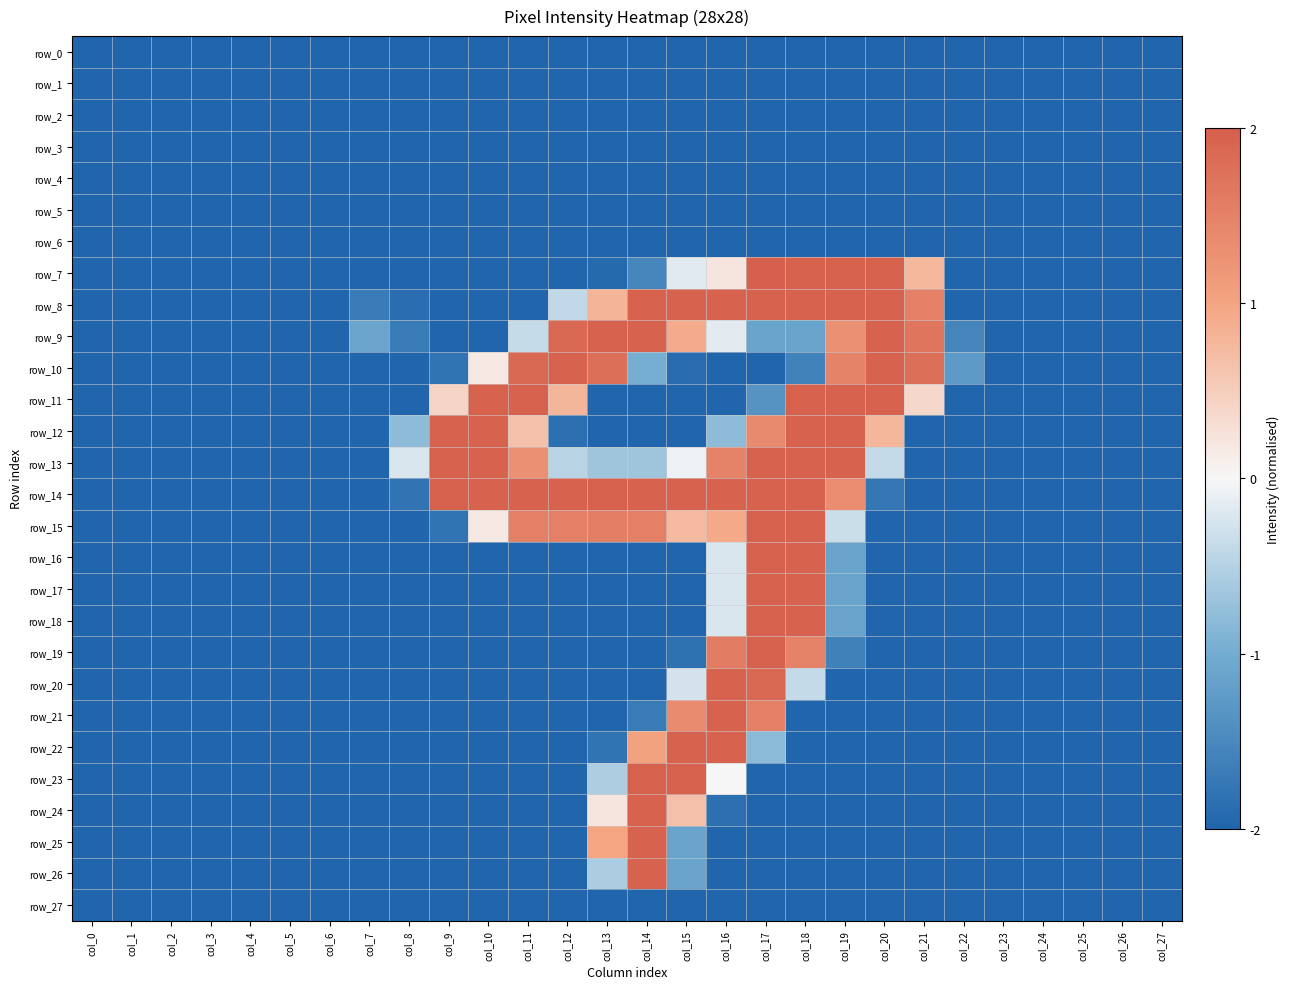

Reading left to right, transcribe all the data shown in this chart.

row_0: col_0=-2.0	col_1=-2.0	col_2=-2.0	col_3=-2.0	col_4=-2.0	col_5=-2.0	col_6=-2.0	col_7=-2.0	col_8=-2.0	col_9=-2.0	col_10=-2.0	col_11=-2.0	col_12=-2.0	col_13=-2.0	col_14=-2.0	col_15=-2.0	col_16=-2.0	col_17=-2.0	col_18=-2.0	col_19=-2.0	col_20=-2.0	col_21=-2.0	col_22=-2.0	col_23=-2.0	col_24=-2.0	col_25=-2.0	col_26=-2.0	col_27=-2.0
row_1: col_0=-2.0	col_1=-2.0	col_2=-2.0	col_3=-2.0	col_4=-2.0	col_5=-2.0	col_6=-2.0	col_7=-2.0	col_8=-2.0	col_9=-2.0	col_10=-2.0	col_11=-2.0	col_12=-2.0	col_13=-2.0	col_14=-2.0	col_15=-2.0	col_16=-2.0	col_17=-2.0	col_18=-2.0	col_19=-2.0	col_20=-2.0	col_21=-2.0	col_22=-2.0	col_23=-2.0	col_24=-2.0	col_25=-2.0	col_26=-2.0	col_27=-2.0
row_2: col_0=-2.0	col_1=-2.0	col_2=-2.0	col_3=-2.0	col_4=-2.0	col_5=-2.0	col_6=-2.0	col_7=-2.0	col_8=-2.0	col_9=-2.0	col_10=-2.0	col_11=-2.0	col_12=-2.0	col_13=-2.0	col_14=-2.0	col_15=-2.0	col_16=-2.0	col_17=-2.0	col_18=-2.0	col_19=-2.0	col_20=-2.0	col_21=-2.0	col_22=-2.0	col_23=-2.0	col_24=-2.0	col_25=-2.0	col_26=-2.0	col_27=-2.0
row_3: col_0=-2.0	col_1=-2.0	col_2=-2.0	col_3=-2.0	col_4=-2.0	col_5=-2.0	col_6=-2.0	col_7=-2.0	col_8=-2.0	col_9=-2.0	col_10=-2.0	col_11=-2.0	col_12=-2.0	col_13=-2.0	col_14=-2.0	col_15=-2.0	col_16=-2.0	col_17=-2.0	col_18=-2.0	col_19=-2.0	col_20=-2.0	col_21=-2.0	col_22=-2.0	col_23=-2.0	col_24=-2.0	col_25=-2.0	col_26=-2.0	col_27=-2.0
row_4: col_0=-2.0	col_1=-2.0	col_2=-2.0	col_3=-2.0	col_4=-2.0	col_5=-2.0	col_6=-2.0	col_7=-2.0	col_8=-2.0	col_9=-2.0	col_10=-2.0	col_11=-2.0	col_12=-2.0	col_13=-2.0	col_14=-2.0	col_15=-2.0	col_16=-2.0	col_17=-2.0	col_18=-2.0	col_19=-2.0	col_20=-2.0	col_21=-2.0	col_22=-2.0	col_23=-2.0	col_24=-2.0	col_25=-2.0	col_26=-2.0	col_27=-2.0
row_5: col_0=-2.0	col_1=-2.0	col_2=-2.0	col_3=-2.0	col_4=-2.0	col_5=-2.0	col_6=-2.0	col_7=-2.0	col_8=-2.0	col_9=-2.0	col_10=-2.0	col_11=-2.0	col_12=-2.0	col_13=-2.0	col_14=-2.0	col_15=-2.0	col_16=-2.0	col_17=-2.0	col_18=-2.0	col_19=-2.0	col_20=-2.0	col_21=-2.0	col_22=-2.0	col_23=-2.0	col_24=-2.0	col_25=-2.0	col_26=-2.0	col_27=-2.0
row_6: col_0=-2.0	col_1=-2.0	col_2=-2.0	col_3=-2.0	col_4=-2.0	col_5=-2.0	col_6=-2.0	col_7=-2.0	col_8=-2.0	col_9=-2.0	col_10=-2.0	col_11=-2.0	col_12=-2.0	col_13=-2.0	col_14=-2.0	col_15=-2.0	col_16=-2.0	col_17=-2.0	col_18=-2.0	col_19=-2.0	col_20=-2.0	col_21=-2.0	col_22=-2.0	col_23=-2.0	col_24=-2.0	col_25=-2.0	col_26=-2.0	col_27=-2.0
row_7: col_0=-2.0	col_1=-2.0	col_2=-2.0	col_3=-2.0	col_4=-2.0	col_5=-2.0	col_6=-2.0	col_7=-2.0	col_8=-2.0	col_9=-2.0	col_10=-2.0	col_11=-2.0	col_12=-2.0	col_13=-1.9	col_14=-1.5	col_15=-0.2	col_16=0.2	col_17=2.0	col_18=2.0	col_19=2.0	col_20=2.0	col_21=0.8	col_22=-2.0	col_23=-2.0	col_24=-2.0	col_25=-2.0	col_26=-2.0	col_27=-2.0
row_8: col_0=-2.0	col_1=-2.0	col_2=-2.0	col_3=-2.0	col_4=-2.0	col_5=-2.0	col_6=-2.0	col_7=-1.7	col_8=-1.9	col_9=-2.0	col_10=-2.0	col_11=-2.0	col_12=-0.4	col_13=0.8	col_14=2.0	col_15=2.0	col_16=2.0	col_17=2.0	col_18=2.0	col_19=2.0	col_20=2.0	col_21=1.5	col_22=-2.0	col_23=-2.0	col_24=-2.0	col_25=-2.0	col_26=-2.0	col_27=-2.0
row_9: col_0=-2.0	col_1=-2.0	col_2=-2.0	col_3=-2.0	col_4=-2.0	col_5=-2.0	col_6=-2.0	col_7=-1.1	col_8=-1.7	col_9=-2.0	col_10=-2.0	col_11=-0.4	col_12=1.9	col_13=2.0	col_14=2.0	col_15=0.9	col_16=-0.1	col_17=-1.1	col_18=-1.1	col_19=1.3	col_20=2.0	col_21=1.7	col_22=-1.6	col_23=-2.0	col_24=-2.0	col_25=-2.0	col_26=-2.0	col_27=-2.0
row_10: col_0=-2.0	col_1=-2.0	col_2=-2.0	col_3=-2.0	col_4=-2.0	col_5=-2.0	col_6=-2.0	col_7=-2.0	col_8=-2.0	col_9=-1.8	col_10=0.2	col_11=1.9	col_12=2.0	col_13=1.8	col_14=-1.0	col_15=-1.9	col_16=-2.0	col_17=-2.0	col_18=-1.6	col_19=1.5	col_20=2.0	col_21=1.8	col_22=-1.3	col_23=-2.0	col_24=-2.0	col_25=-2.0	col_26=-2.0	col_27=-2.0
row_11: col_0=-2.0	col_1=-2.0	col_2=-2.0	col_3=-2.0	col_4=-2.0	col_5=-2.0	col_6=-2.0	col_7=-2.0	col_8=-2.0	col_9=0.4	col_10=2.0	col_11=2.0	col_12=0.8	col_13=-2.0	col_14=-2.0	col_15=-2.0	col_16=-2.0	col_17=-1.4	col_18=2.0	col_19=2.0	col_20=2.0	col_21=0.4	col_22=-2.0	col_23=-2.0	col_24=-2.0	col_25=-2.0	col_26=-2.0	col_27=-2.0
row_12: col_0=-2.0	col_1=-2.0	col_2=-2.0	col_3=-2.0	col_4=-2.0	col_5=-2.0	col_6=-2.0	col_7=-2.0	col_8=-0.8	col_9=2.0	col_10=2.0	col_11=0.7	col_12=-1.9	col_13=-2.0	col_14=-2.0	col_15=-2.0	col_16=-0.8	col_17=1.4	col_18=2.0	col_19=2.0	col_20=0.8	col_21=-2.0	col_22=-2.0	col_23=-2.0	col_24=-2.0	col_25=-2.0	col_26=-2.0	col_27=-2.0
row_13: col_0=-2.0	col_1=-2.0	col_2=-2.0	col_3=-2.0	col_4=-2.0	col_5=-2.0	col_6=-2.0	col_7=-2.0	col_8=-0.2	col_9=2.0	col_10=2.0	col_11=1.3	col_12=-0.5	col_13=-0.7	col_14=-0.7	col_15=-0.1	col_16=1.5	col_17=2.0	col_18=2.0	col_19=2.0	col_20=-0.4	col_21=-2.0	col_22=-2.0	col_23=-2.0	col_24=-2.0	col_25=-2.0	col_26=-2.0	col_27=-2.0
row_14: col_0=-2.0	col_1=-2.0	col_2=-2.0	col_3=-2.0	col_4=-2.0	col_5=-2.0	col_6=-2.0	col_7=-2.0	col_8=-1.8	col_9=2.0	col_10=2.0	col_11=2.0	col_12=2.0	col_13=2.0	col_14=2.0	col_15=2.0	col_16=2.0	col_17=2.0	col_18=2.0	col_19=1.4	col_20=-1.8	col_21=-2.0	col_22=-2.0	col_23=-2.0	col_24=-2.0	col_25=-2.0	col_26=-2.0	col_27=-2.0
row_15: col_0=-2.0	col_1=-2.0	col_2=-2.0	col_3=-2.0	col_4=-2.0	col_5=-2.0	col_6=-2.0	col_7=-2.0	col_8=-2.0	col_9=-1.8	col_10=0.2	col_11=1.5	col_12=1.5	col_13=1.5	col_14=1.5	col_15=0.7	col_16=0.9	col_17=2.0	col_18=2.0	col_19=-0.3	col_20=-2.0	col_21=-2.0	col_22=-2.0	col_23=-2.0	col_24=-2.0	col_25=-2.0	col_26=-2.0	col_27=-2.0
row_16: col_0=-2.0	col_1=-2.0	col_2=-2.0	col_3=-2.0	col_4=-2.0	col_5=-2.0	col_6=-2.0	col_7=-2.0	col_8=-2.0	col_9=-2.0	col_10=-2.0	col_11=-2.0	col_12=-2.0	col_13=-2.0	col_14=-2.0	col_15=-2.0	col_16=-0.2	col_17=2.0	col_18=2.0	col_19=-1.1	col_20=-2.0	col_21=-2.0	col_22=-2.0	col_23=-2.0	col_24=-2.0	col_25=-2.0	col_26=-2.0	col_27=-2.0
row_17: col_0=-2.0	col_1=-2.0	col_2=-2.0	col_3=-2.0	col_4=-2.0	col_5=-2.0	col_6=-2.0	col_7=-2.0	col_8=-2.0	col_9=-2.0	col_10=-2.0	col_11=-2.0	col_12=-2.0	col_13=-2.0	col_14=-2.0	col_15=-2.0	col_16=-0.2	col_17=2.0	col_18=2.0	col_19=-1.1	col_20=-2.0	col_21=-2.0	col_22=-2.0	col_23=-2.0	col_24=-2.0	col_25=-2.0	col_26=-2.0	col_27=-2.0
row_18: col_0=-2.0	col_1=-2.0	col_2=-2.0	col_3=-2.0	col_4=-2.0	col_5=-2.0	col_6=-2.0	col_7=-2.0	col_8=-2.0	col_9=-2.0	col_10=-2.0	col_11=-2.0	col_12=-2.0	col_13=-2.0	col_14=-2.0	col_15=-2.0	col_16=-0.2	col_17=2.0	col_18=2.0	col_19=-1.1	col_20=-2.0	col_21=-2.0	col_22=-2.0	col_23=-2.0	col_24=-2.0	col_25=-2.0	col_26=-2.0	col_27=-2.0
row_19: col_0=-2.0	col_1=-2.0	col_2=-2.0	col_3=-2.0	col_4=-2.0	col_5=-2.0	col_6=-2.0	col_7=-2.0	col_8=-2.0	col_9=-2.0	col_10=-2.0	col_11=-2.0	col_12=-2.0	col_13=-2.0	col_14=-2.0	col_15=-1.8	col_16=1.6	col_17=2.0	col_18=1.5	col_19=-1.6	col_20=-2.0	col_21=-2.0	col_22=-2.0	col_23=-2.0	col_24=-2.0	col_25=-2.0	col_26=-2.0	col_27=-2.0
row_20: col_0=-2.0	col_1=-2.0	col_2=-2.0	col_3=-2.0	col_4=-2.0	col_5=-2.0	col_6=-2.0	col_7=-2.0	col_8=-2.0	col_9=-2.0	col_10=-2.0	col_11=-2.0	col_12=-2.0	col_13=-2.0	col_14=-2.0	col_15=-0.3	col_16=2.0	col_17=1.9	col_18=-0.4	col_19=-2.0	col_20=-2.0	col_21=-2.0	col_22=-2.0	col_23=-2.0	col_24=-2.0	col_25=-2.0	col_26=-2.0	col_27=-2.0
row_21: col_0=-2.0	col_1=-2.0	col_2=-2.0	col_3=-2.0	col_4=-2.0	col_5=-2.0	col_6=-2.0	col_7=-2.0	col_8=-2.0	col_9=-2.0	col_10=-2.0	col_11=-2.0	col_12=-2.0	col_13=-2.0	col_14=-1.7	col_15=1.4	col_16=2.0	col_17=1.5	col_18=-2.0	col_19=-2.0	col_20=-2.0	col_21=-2.0	col_22=-2.0	col_23=-2.0	col_24=-2.0	col_25=-2.0	col_26=-2.0	col_27=-2.0
row_22: col_0=-2.0	col_1=-2.0	col_2=-2.0	col_3=-2.0	col_4=-2.0	col_5=-2.0	col_6=-2.0	col_7=-2.0	col_8=-2.0	col_9=-2.0	col_10=-2.0	col_11=-2.0	col_12=-2.0	col_13=-1.8	col_14=1.0	col_15=2.0	col_16=2.0	col_17=-0.8	col_18=-2.0	col_19=-2.0	col_20=-2.0	col_21=-2.0	col_22=-2.0	col_23=-2.0	col_24=-2.0	col_25=-2.0	col_26=-2.0	col_27=-2.0
row_23: col_0=-2.0	col_1=-2.0	col_2=-2.0	col_3=-2.0	col_4=-2.0	col_5=-2.0	col_6=-2.0	col_7=-2.0	col_8=-2.0	col_9=-2.0	col_10=-2.0	col_11=-2.0	col_12=-2.0	col_13=-0.6	col_14=2.0	col_15=2.0	col_16=0.0	col_17=-2.0	col_18=-2.0	col_19=-2.0	col_20=-2.0	col_21=-2.0	col_22=-2.0	col_23=-2.0	col_24=-2.0	col_25=-2.0	col_26=-2.0	col_27=-2.0
row_24: col_0=-2.0	col_1=-2.0	col_2=-2.0	col_3=-2.0	col_4=-2.0	col_5=-2.0	col_6=-2.0	col_7=-2.0	col_8=-2.0	col_9=-2.0	col_10=-2.0	col_11=-2.0	col_12=-2.0	col_13=0.2	col_14=2.0	col_15=0.7	col_16=-1.9	col_17=-2.0	col_18=-2.0	col_19=-2.0	col_20=-2.0	col_21=-2.0	col_22=-2.0	col_23=-2.0	col_24=-2.0	col_25=-2.0	col_26=-2.0	col_27=-2.0
row_25: col_0=-2.0	col_1=-2.0	col_2=-2.0	col_3=-2.0	col_4=-2.0	col_5=-2.0	col_6=-2.0	col_7=-2.0	col_8=-2.0	col_9=-2.0	col_10=-2.0	col_11=-2.0	col_12=-2.0	col_13=1.0	col_14=2.0	col_15=-1.1	col_16=-2.0	col_17=-2.0	col_18=-2.0	col_19=-2.0	col_20=-2.0	col_21=-2.0	col_22=-2.0	col_23=-2.0	col_24=-2.0	col_25=-2.0	col_26=-2.0	col_27=-2.0
row_26: col_0=-2.0	col_1=-2.0	col_2=-2.0	col_3=-2.0	col_4=-2.0	col_5=-2.0	col_6=-2.0	col_7=-2.0	col_8=-2.0	col_9=-2.0	col_10=-2.0	col_11=-2.0	col_12=-2.0	col_13=-0.6	col_14=2.0	col_15=-1.1	col_16=-2.0	col_17=-2.0	col_18=-2.0	col_19=-2.0	col_20=-2.0	col_21=-2.0	col_22=-2.0	col_23=-2.0	col_24=-2.0	col_25=-2.0	col_26=-2.0	col_27=-2.0
row_27: col_0=-2.0	col_1=-2.0	col_2=-2.0	col_3=-2.0	col_4=-2.0	col_5=-2.0	col_6=-2.0	col_7=-2.0	col_8=-2.0	col_9=-2.0	col_10=-2.0	col_11=-2.0	col_12=-2.0	col_13=-2.0	col_14=-2.0	col_15=-2.0	col_16=-2.0	col_17=-2.0	col_18=-2.0	col_19=-2.0	col_20=-2.0	col_21=-2.0	col_22=-2.0	col_23=-2.0	col_24=-2.0	col_25=-2.0	col_26=-2.0	col_27=-2.0